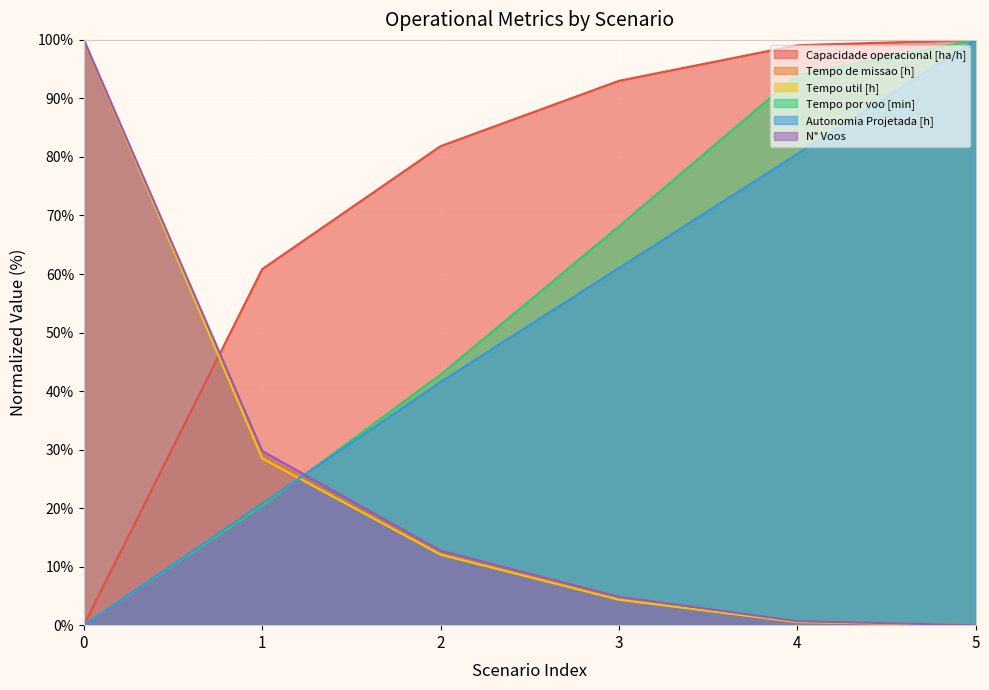

At 0, list the series in order from largest to smallest.

Tempo de missao [h], Tempo util [h], N° Voos, Capacidade operacional [ha/h], Tempo por voo [min], Autonomia Projetada [h]